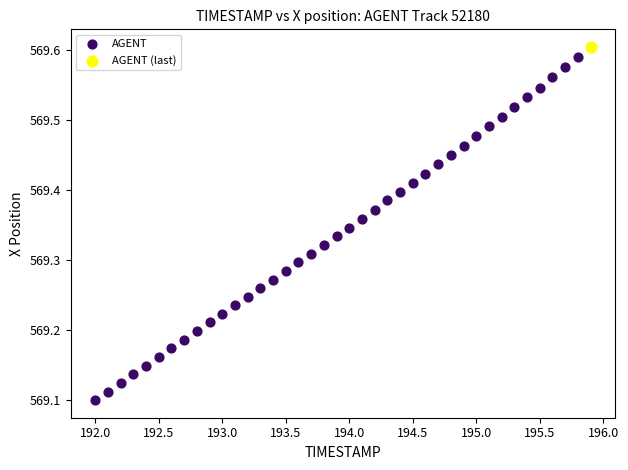

What are all the series names shown in the legend?

AGENT, AGENT (last)